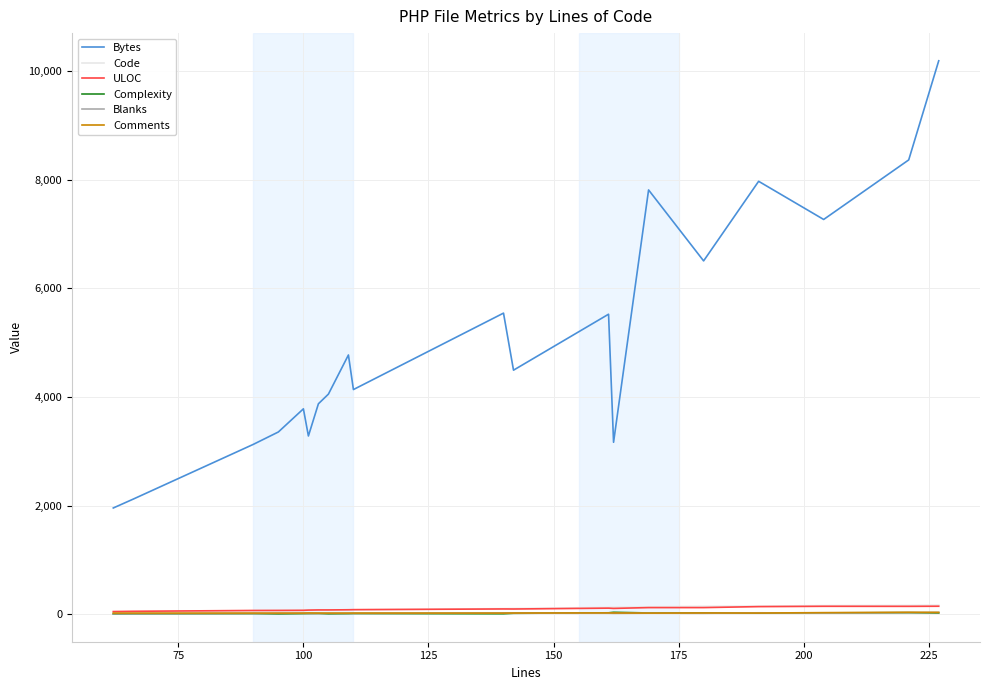

What is the difference between the second highest and minimum values in the Comments series?

13